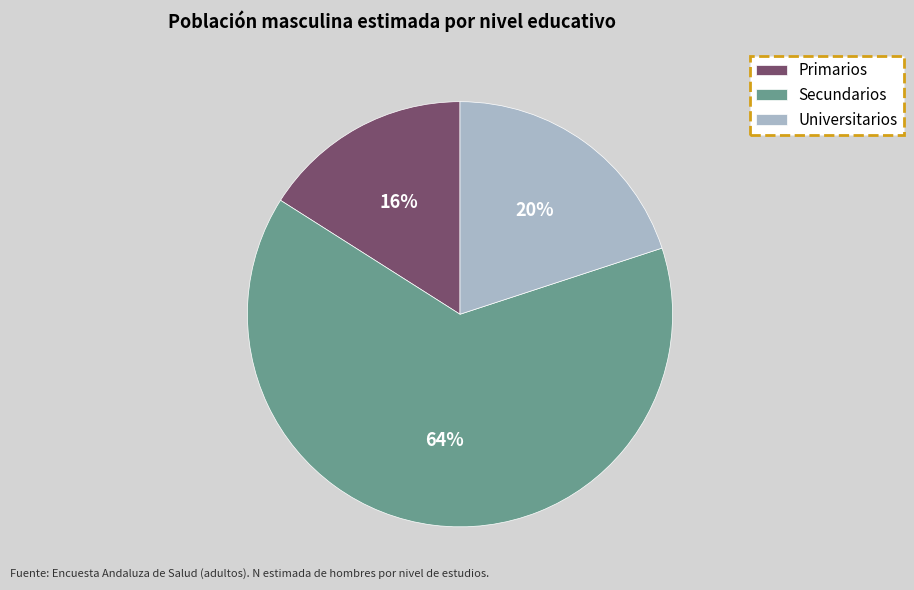

What percentage is the Universitarios slice, to the nearest percent?

20%